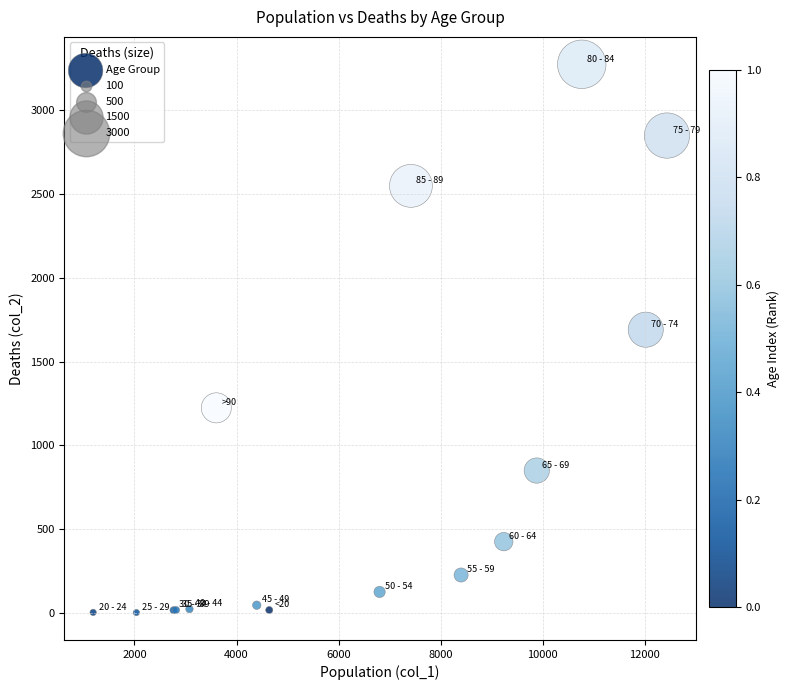

What Y value in the scatter plot is closest to 1638?

1690